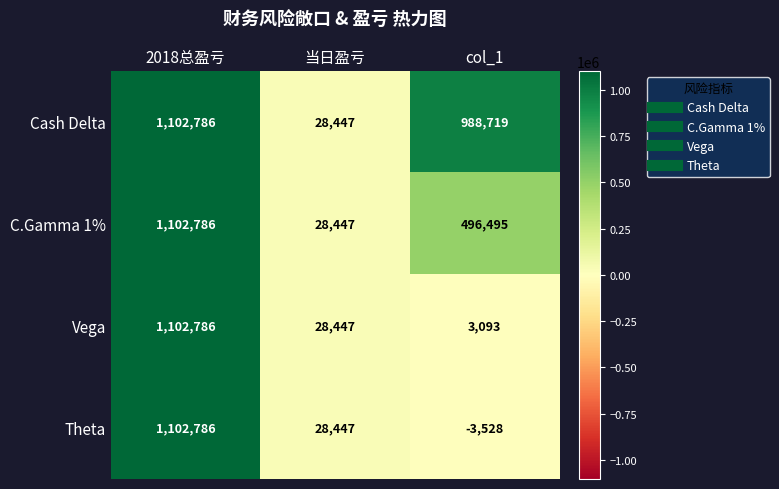

What is the total value across all series at 2018总盈亏?

4411144